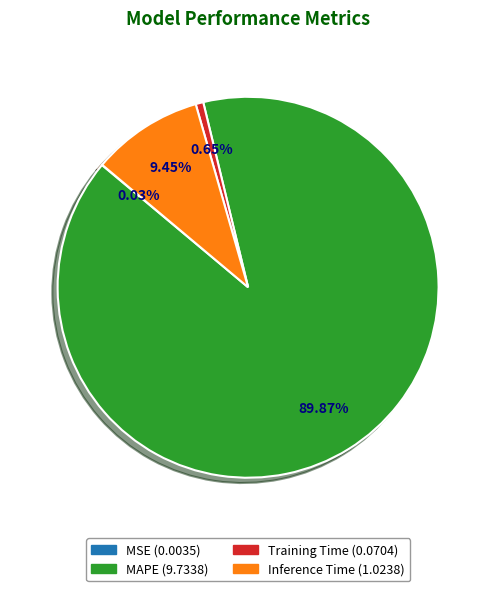

True or false: Inference Time accounts for 1% of the total.

False